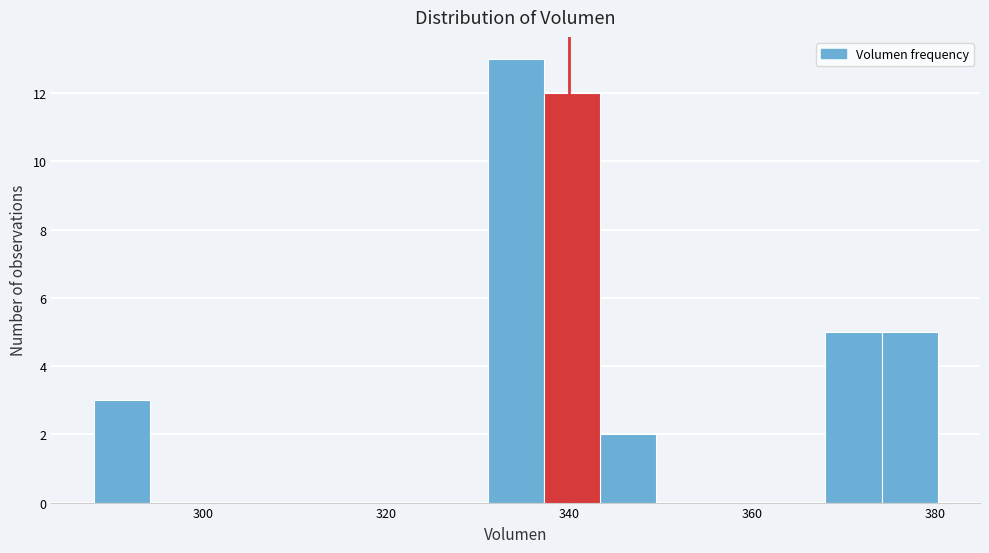

Read against the x-axis, roughly where is the centre of the tallest bar?

334